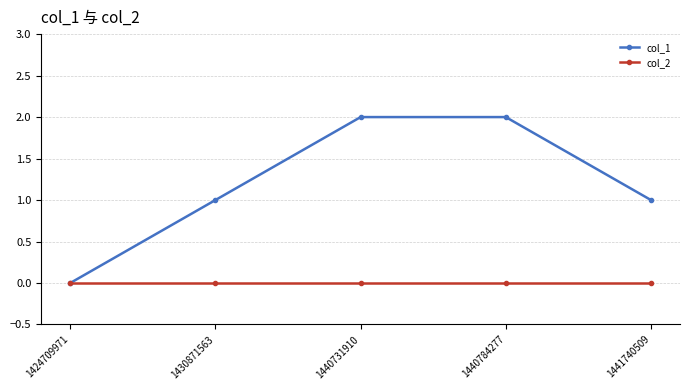

At 1440784277, list the series in order from largest to smallest.

col_1, col_2